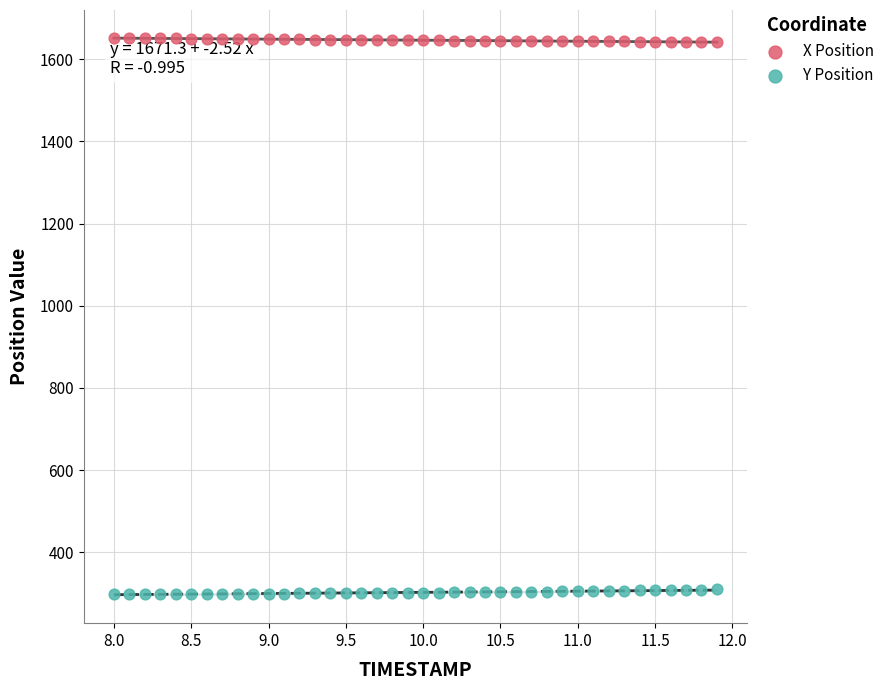

Which series reaches the maximum Y coordinate?

X Position